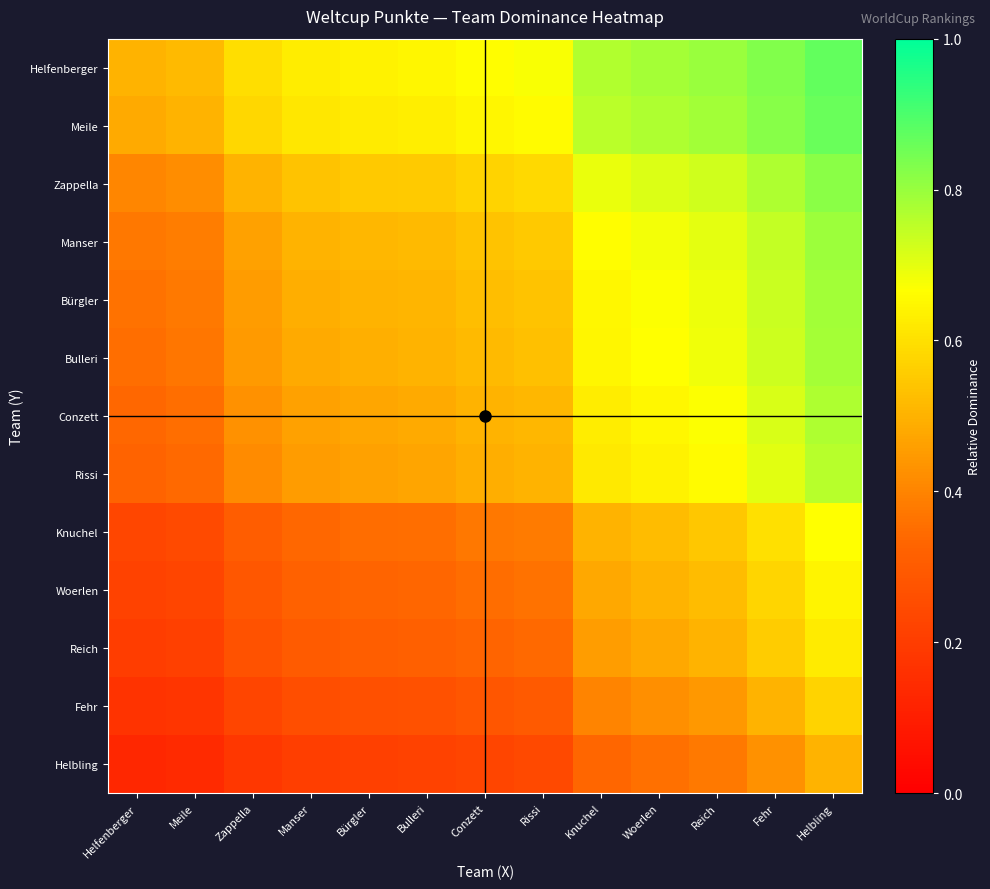

Between Knuchel and Reich, which is larger?

Reich